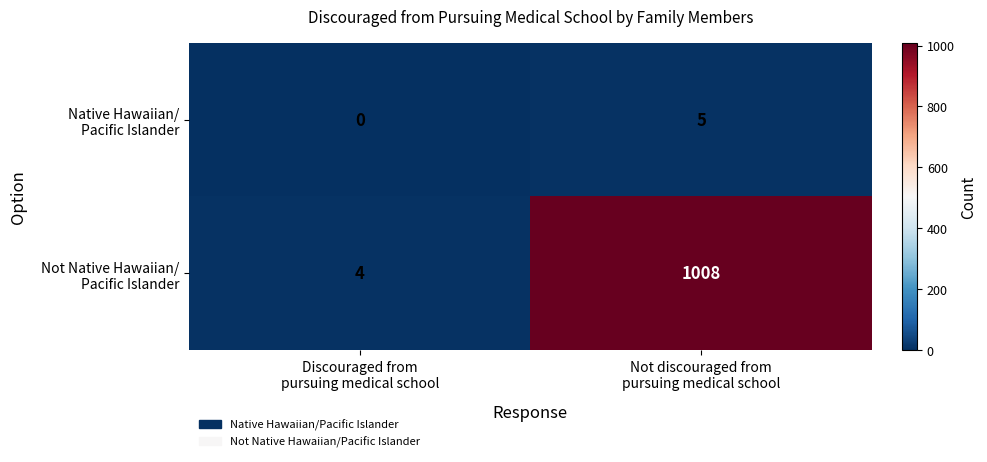

What is the greatest value displayed?

1008